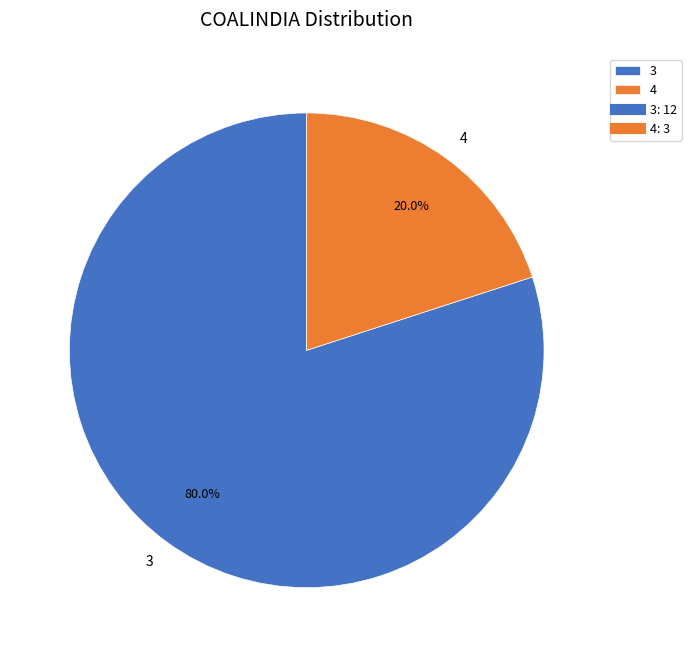

Is the sum of 4 and 3 greater than half?

Yes